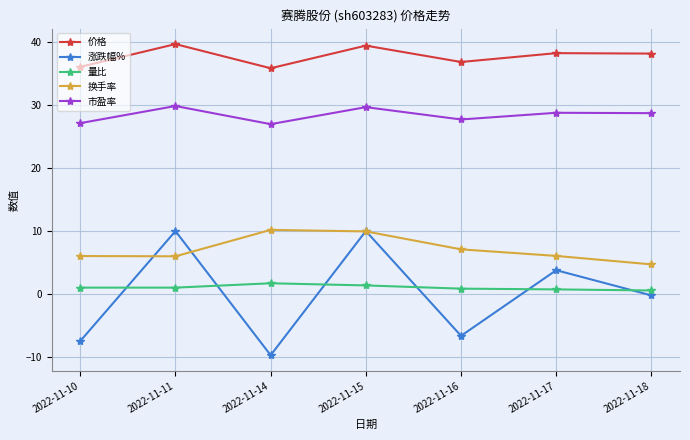

Does the chart have visible grid lines?

Yes